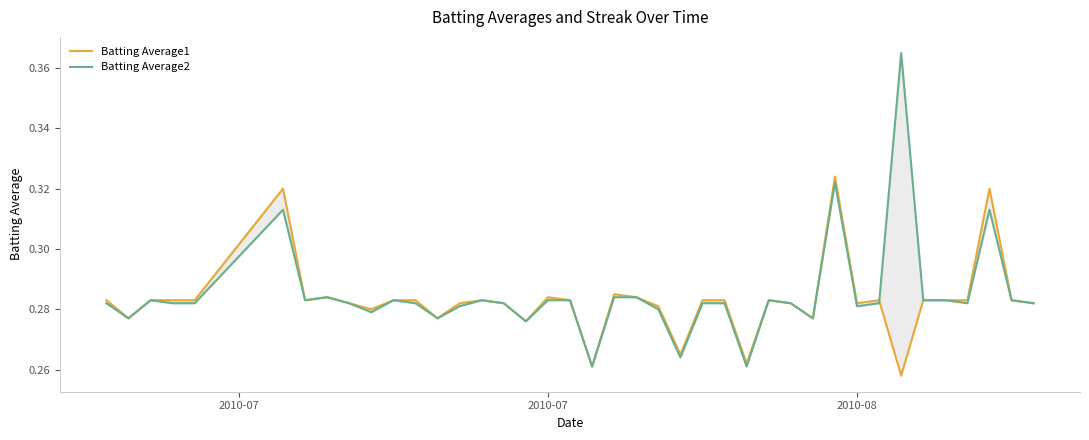

What is the value of the Batting Average1 point at the 5th from the left?

0.3